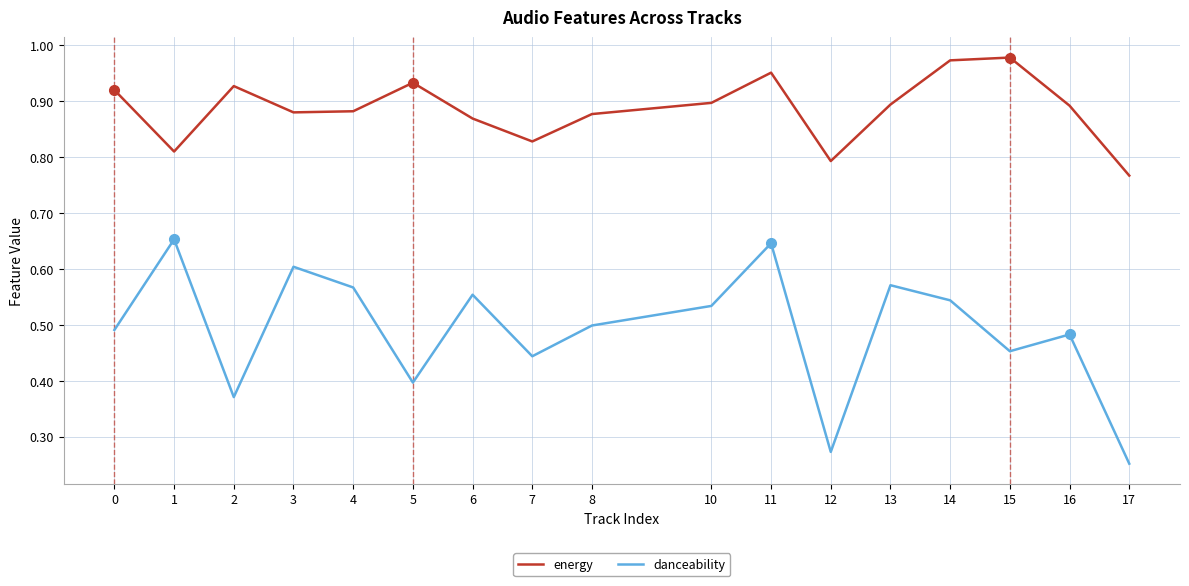

Is the value of energy at 13 greater than the value of danceability at 1?

Yes